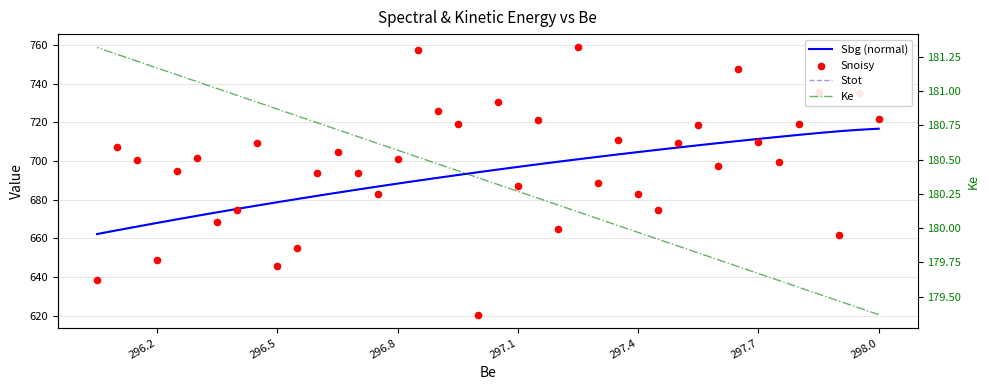

Which series has the largest total across all categories?

Snoisy